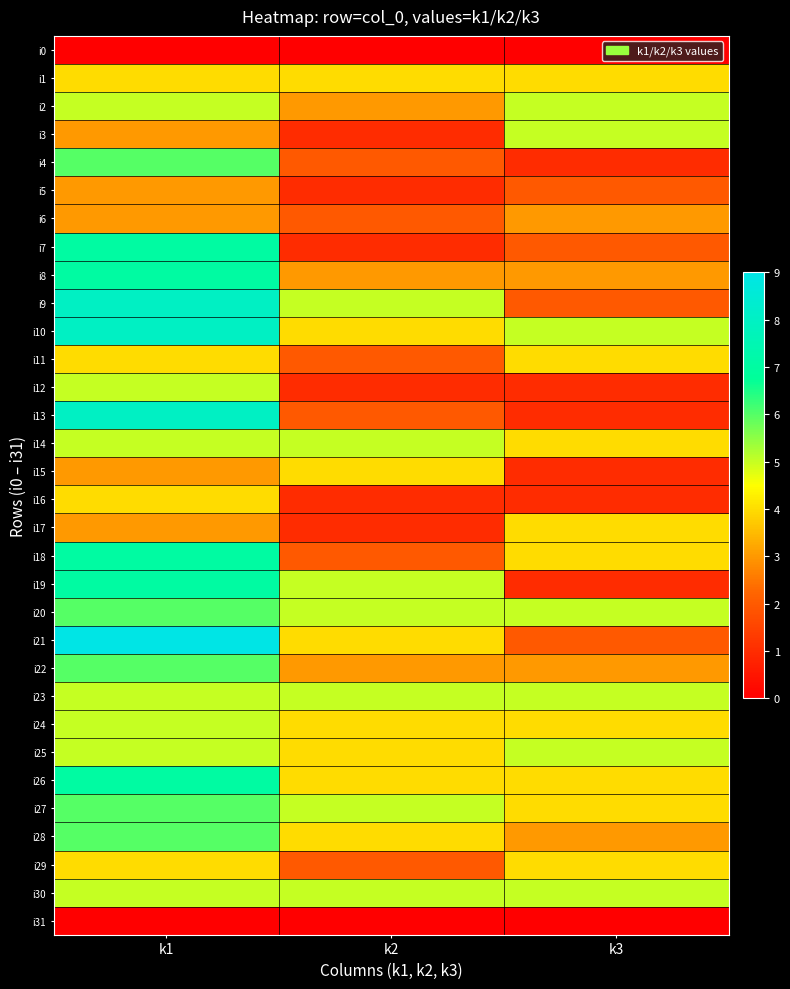

Between k1 and k3, which series saw the biggest shift?

i13